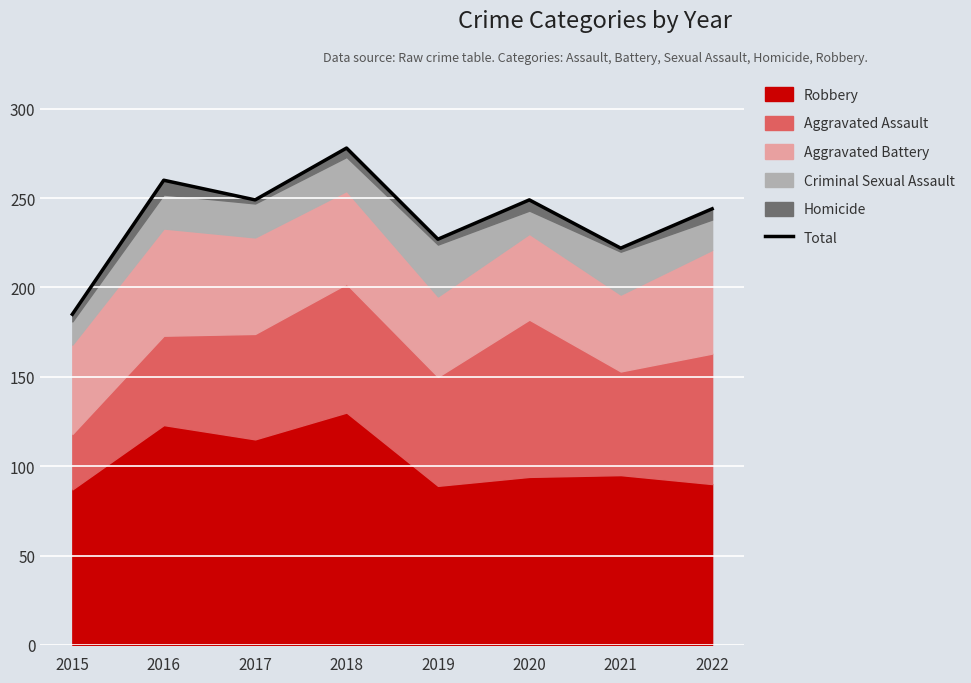

At which label does the data first exceed 249?

2016